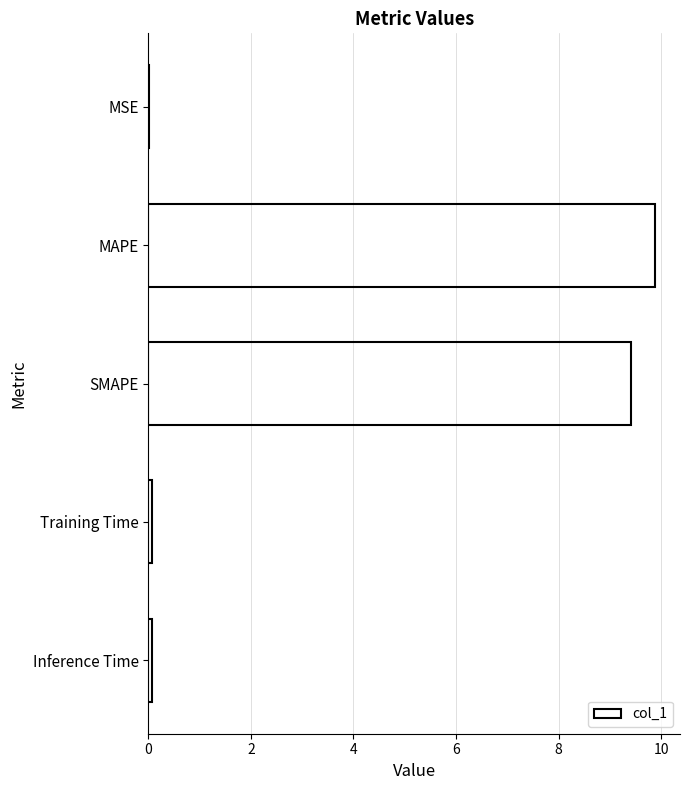

Read the value at MAPE.

9.9